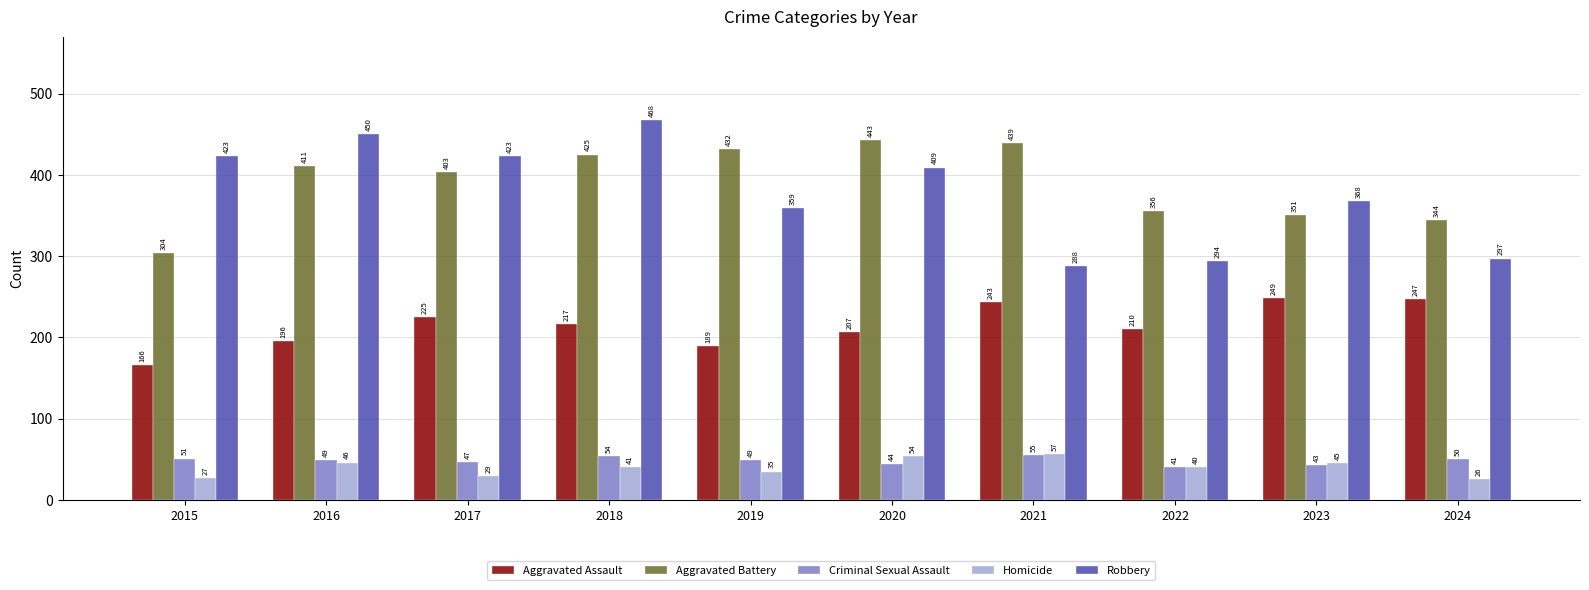

How many groups of bars are there?

10